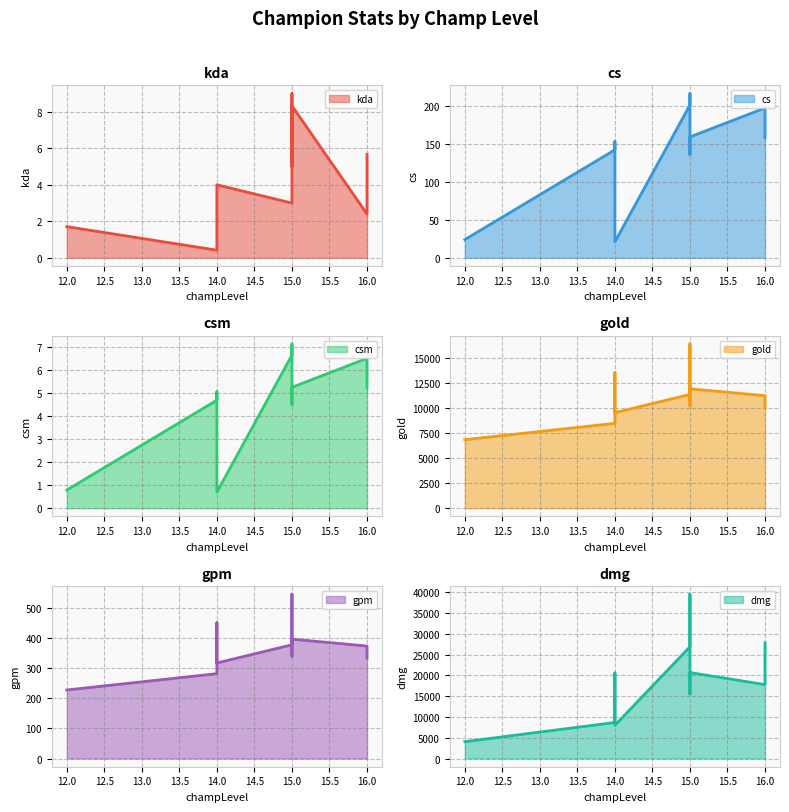

True or false: csm and dmg intersect in this chart.

False